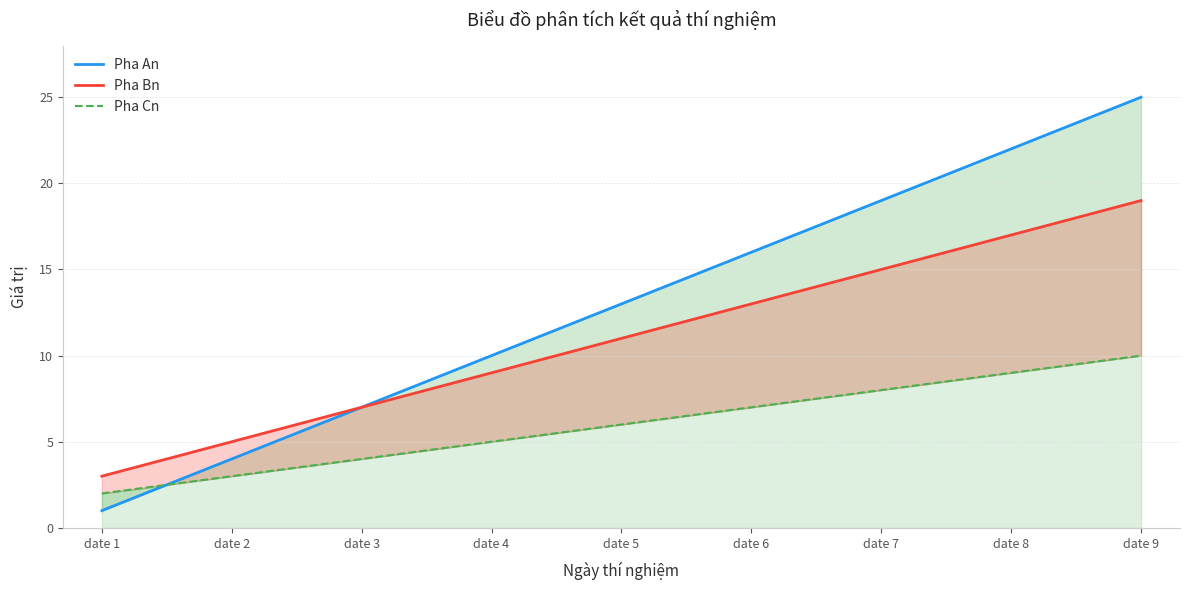

List the series in order of their peak value, lowest first.

Pha Cn, Pha Bn, Pha An